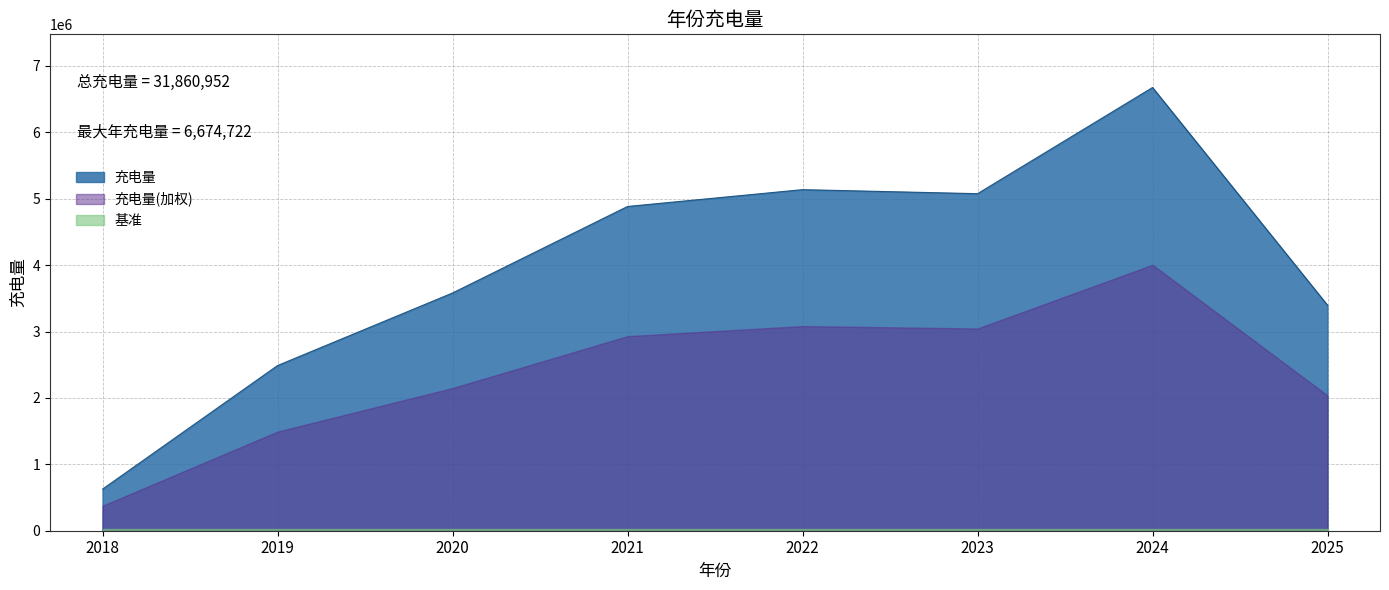

Does the chart display data point markers on the line(s)?

No